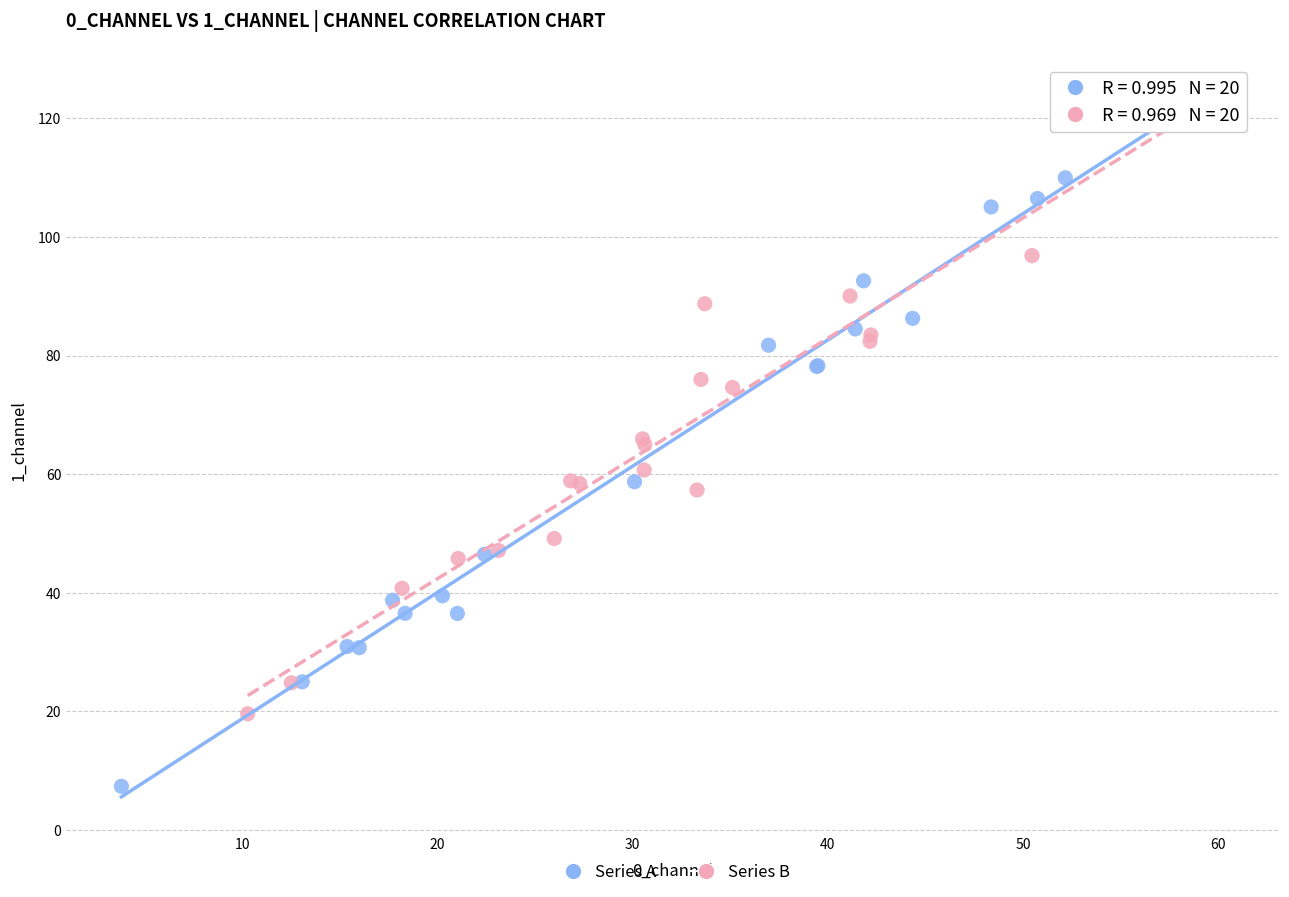

Which series contains the lowest Y value?

Series A